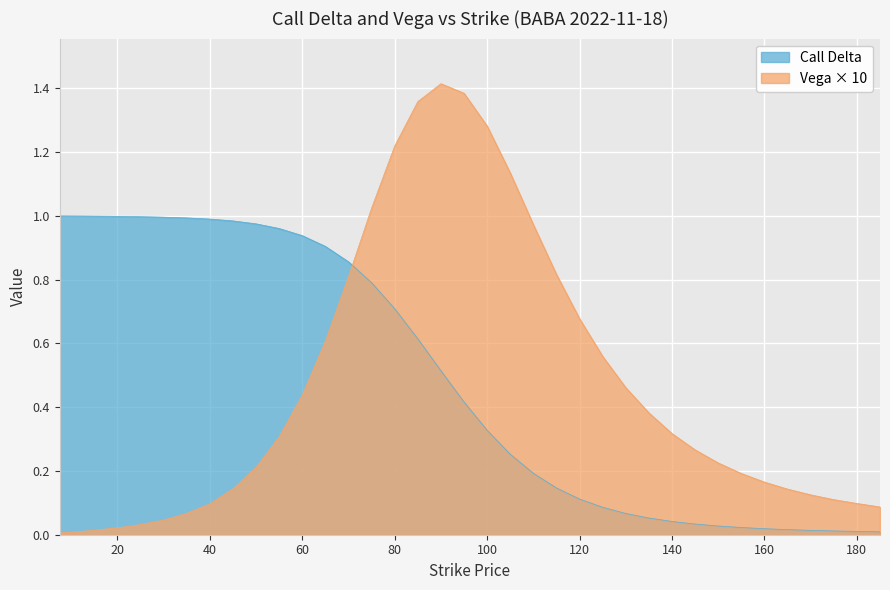

Reading right to left, list all the values displayed in this chart.

delta: 185.0=0.0	180.0=0.0	175.0=0.0	170.0=0.0	165.0=0.0	160.0=0.0	155.0=0.0	150.0=0.0	145.0=0.0	140.0=0.0	135.0=0.1	130.0=0.1	125.0=0.1	120.0=0.1	115.0=0.1	110.0=0.2	105.0=0.3	100.0=0.3	95.0=0.4	90.0=0.5	85.0=0.6	80.0=0.7	75.0=0.8	70.0=0.9	65.0=0.9	60.0=0.9	55.0=1.0	50.0=1.0	45.0=1.0	40.0=1.0	35.0=1.0	30.0=1.0	25.0=1.0	22.5=1.0	20.0=1.0	17.5=1.0	15.0=1.0	12.5=1.0	10.0=1.0	7.5=1.0
vega: 185.0=0.1	180.0=0.1	175.0=0.1	170.0=0.1	165.0=0.1	160.0=0.2	155.0=0.2	150.0=0.2	145.0=0.3	140.0=0.3	135.0=0.4	130.0=0.5	125.0=0.6	120.0=0.7	115.0=0.8	110.0=1.0	105.0=1.1	100.0=1.3	95.0=1.4	90.0=1.4	85.0=1.4	80.0=1.2	75.0=1.0	70.0=0.8	65.0=0.6	60.0=0.4	55.0=0.3	50.0=0.2	45.0=0.1	40.0=0.1	35.0=0.1	30.0=0.0	25.0=0.0	22.5=0.0	20.0=0.0	17.5=0.0	15.0=0.0	12.5=0.0	10.0=0.0	7.5=0.0